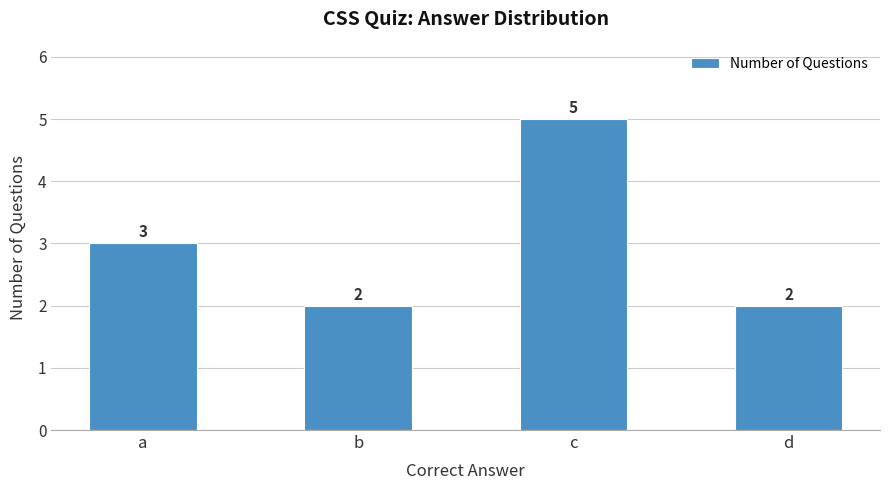

Count the number of data series in this chart.

1